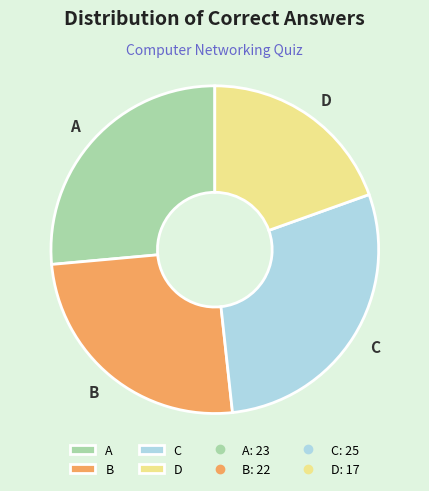

Between A and D, which is larger?

A